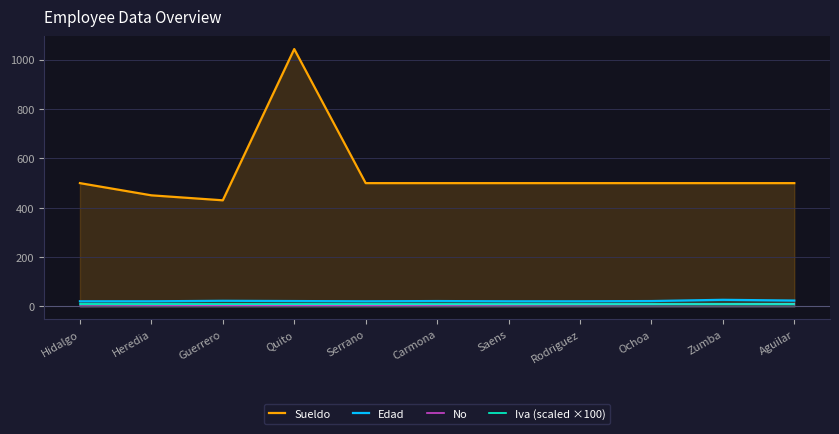

At how many categories does at least one series exceed 764?

1